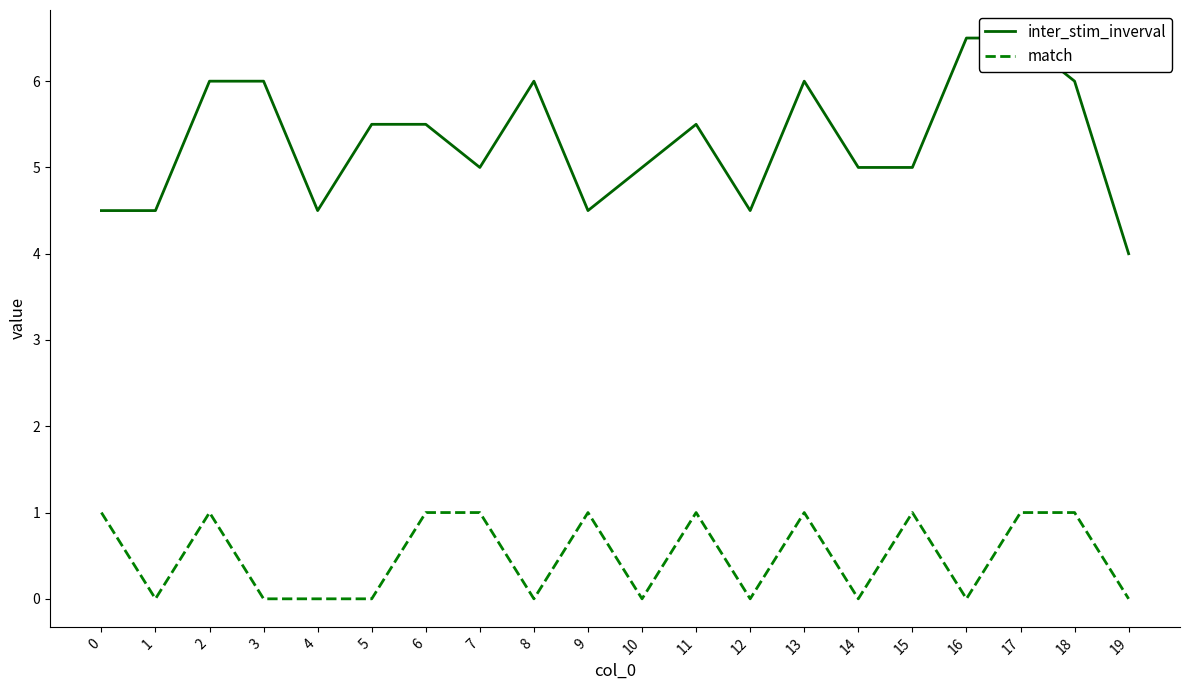

What is the total value across all series at 3?

6.0